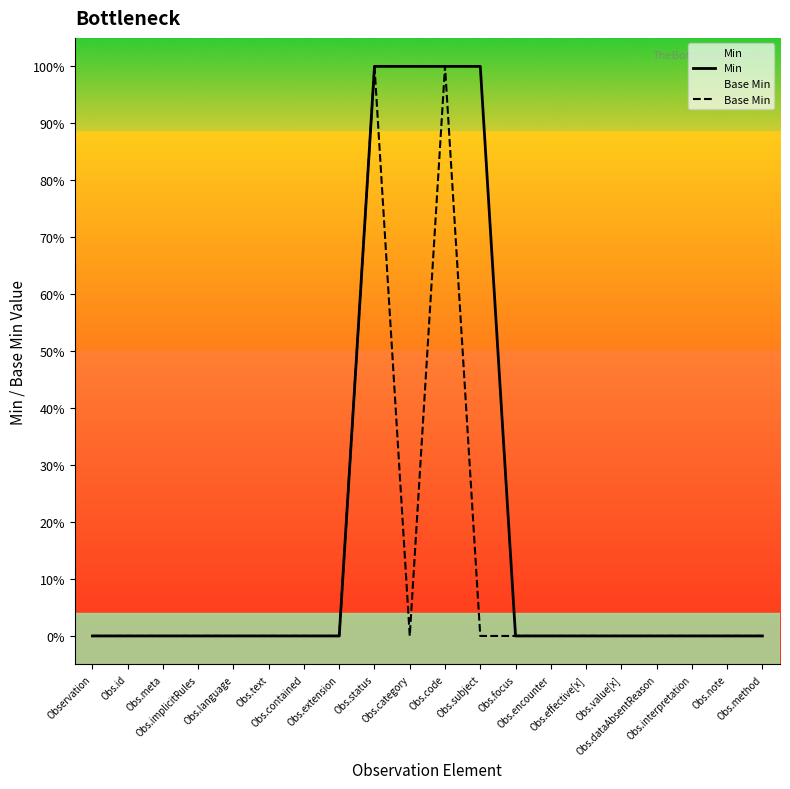

At which category is the sum across all series the highest?

Obs.status